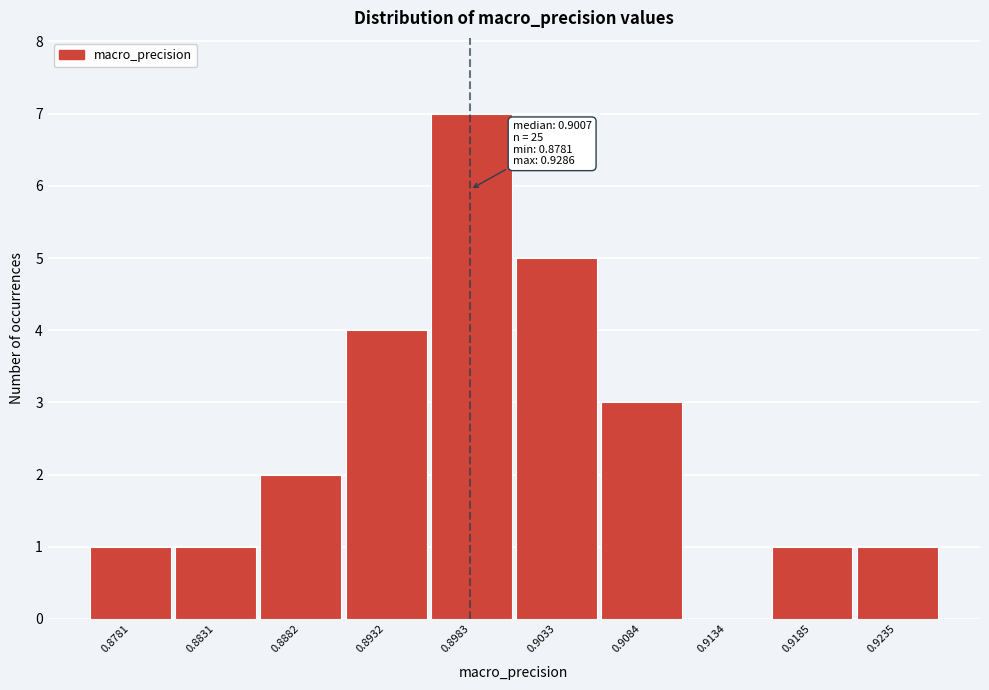

Reading right to left, what are all the values shown in this chart?

0.9235=1	0.9185=1	0.9134=0	0.9084=3	0.9033=5	0.8983=7	0.8932=4	0.8882=2	0.8831=1	0.8781=1